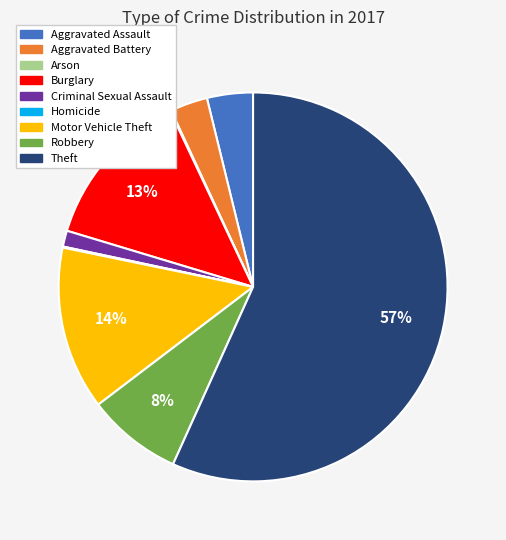

Which has a higher value, Motor Vehicle Theft or Theft?

Theft